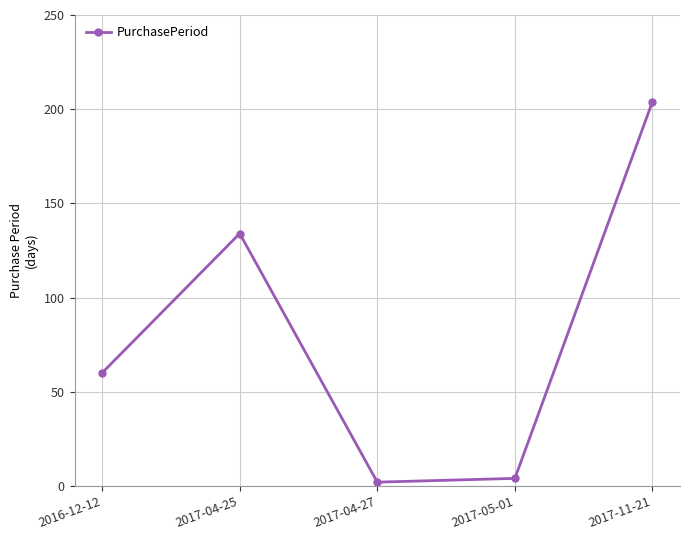

What value does the data have at 2016-12-12, to the nearest 10?

60